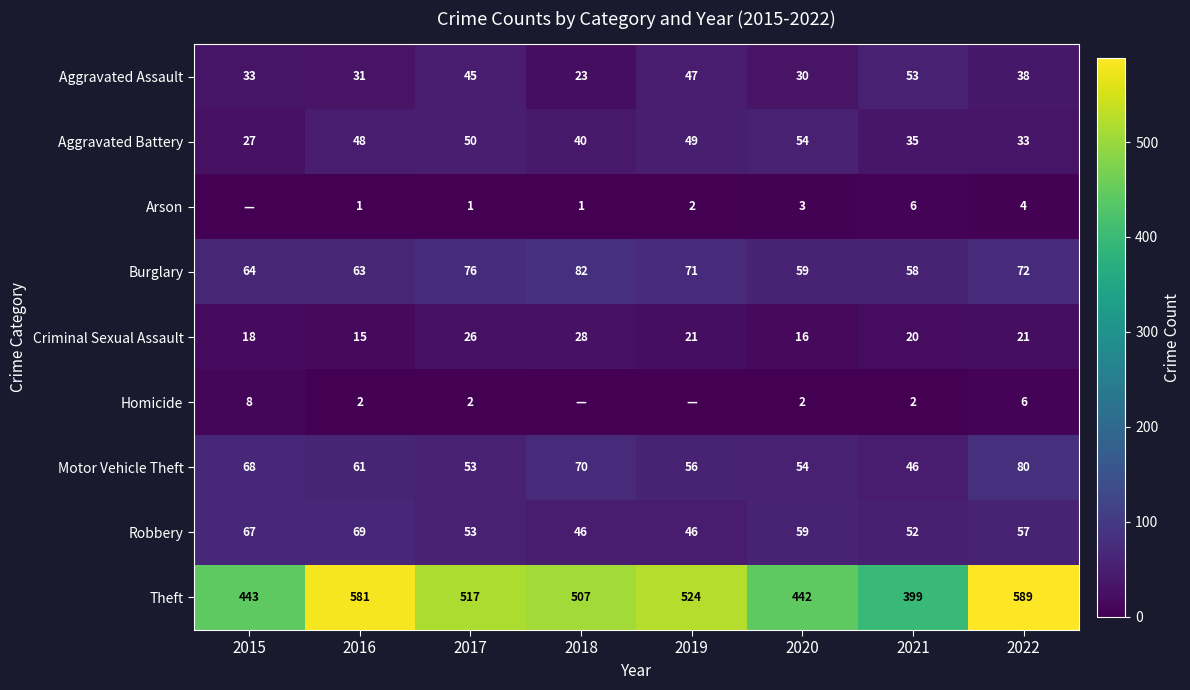

What is the difference between the Burglary values at 2016 and 2022?

9